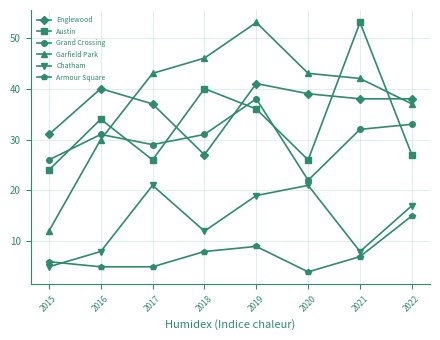

How many series are shown in this chart?

6